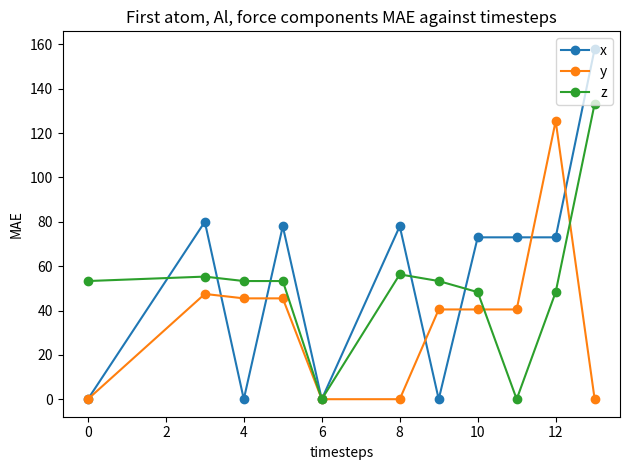

True or false: y and z cross at least once.

True